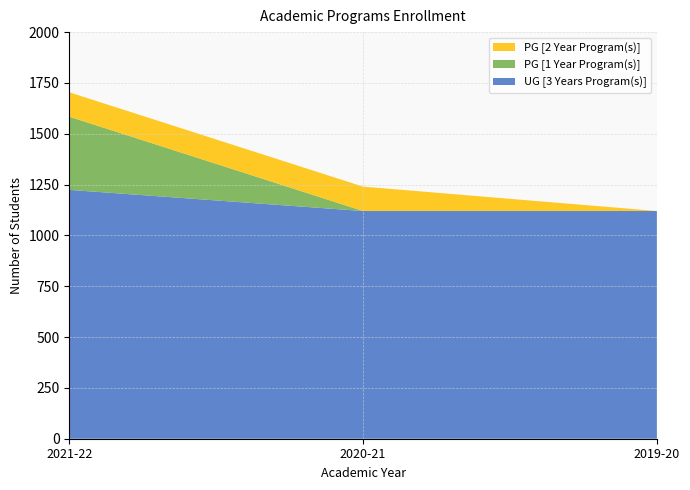

Reading right to left, list all the values displayed in this chart.

UG [3 Years Program(s)]: 2019-20=1120	2020-21=1120	2021-22=1224
PG [1 Year Program(s)]: 2019-20=0	2020-21=0	2021-22=360
PG [2 Year Program(s)]: 2019-20=0	2020-21=120	2021-22=120